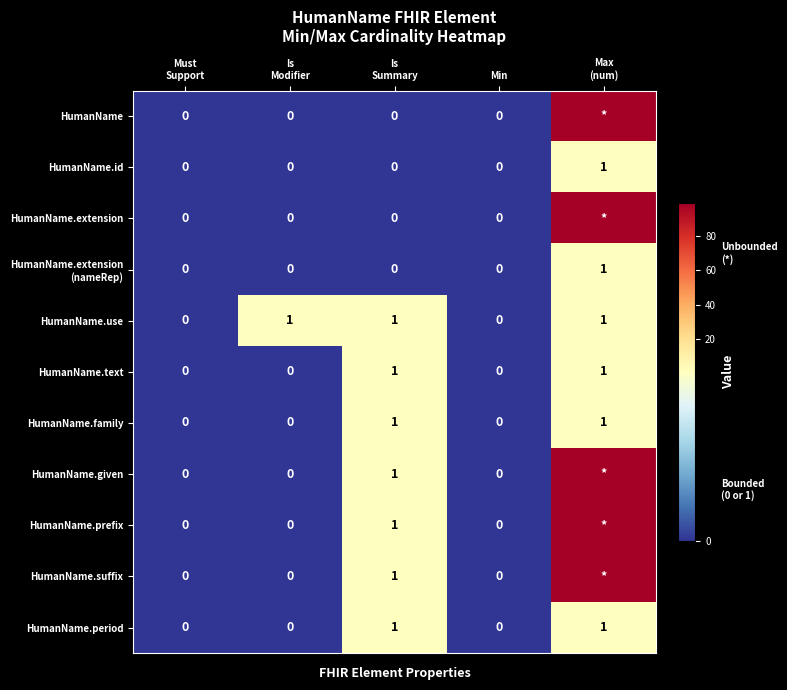

What is the difference between the maximum and second lowest values in the HumanName.period series?

1